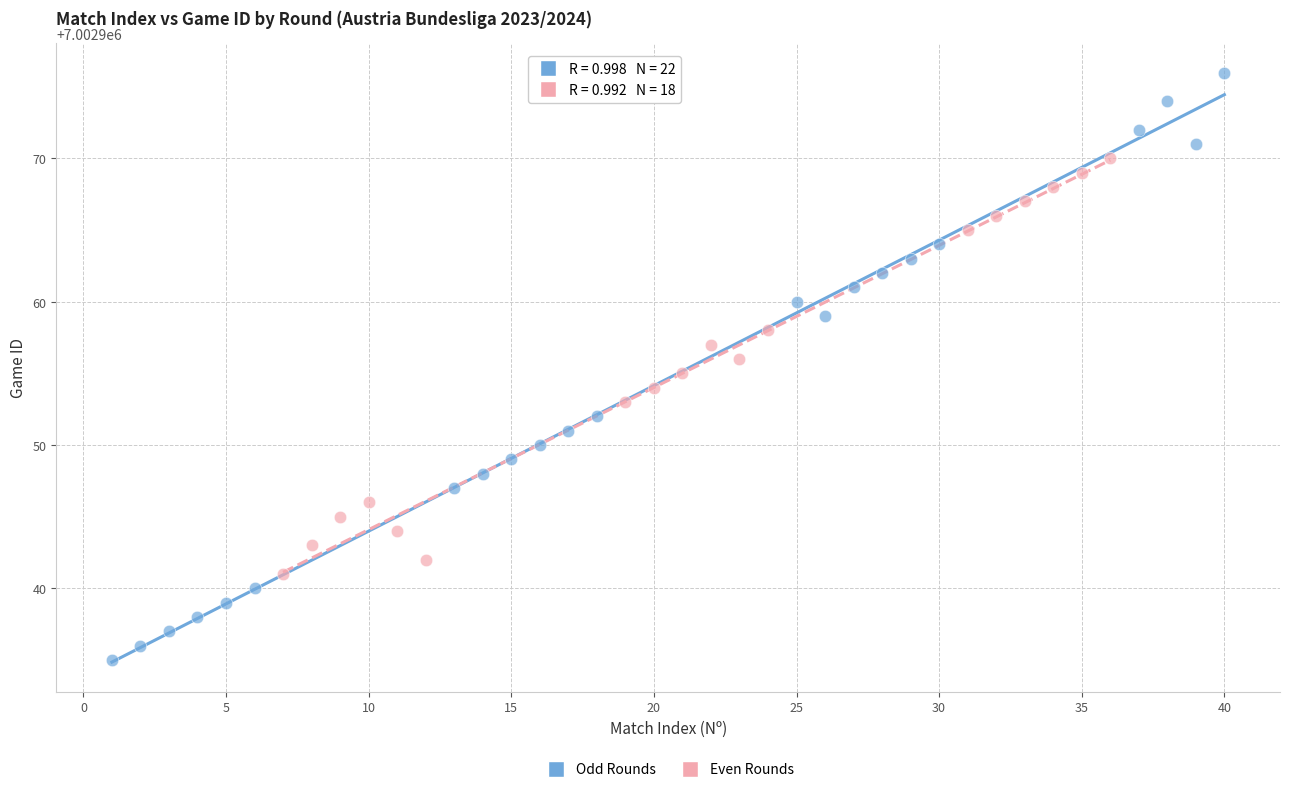

Which series contains the lowest Y value?

Odd Rounds